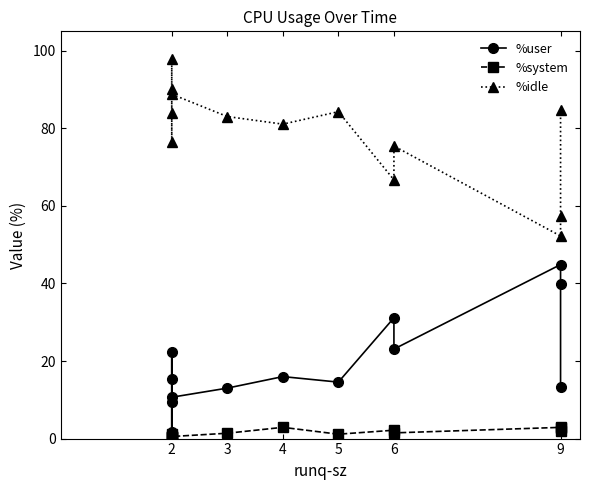

What is the value of the %user point at the 7th from the left?

16.0